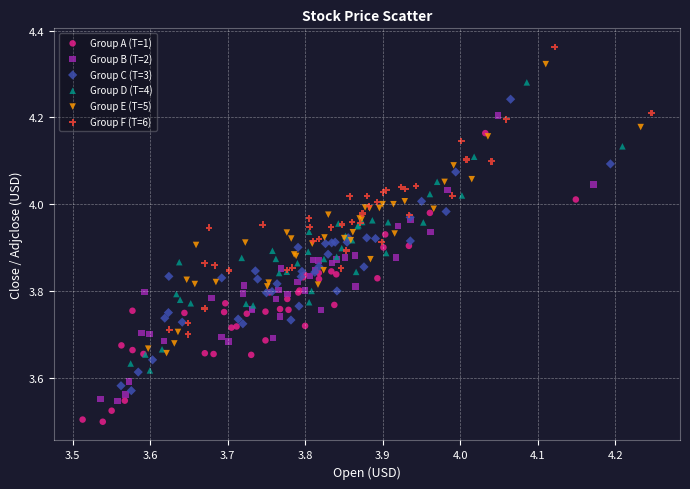

Which series has the largest Y range (max minus min)?

Group C (T=3)